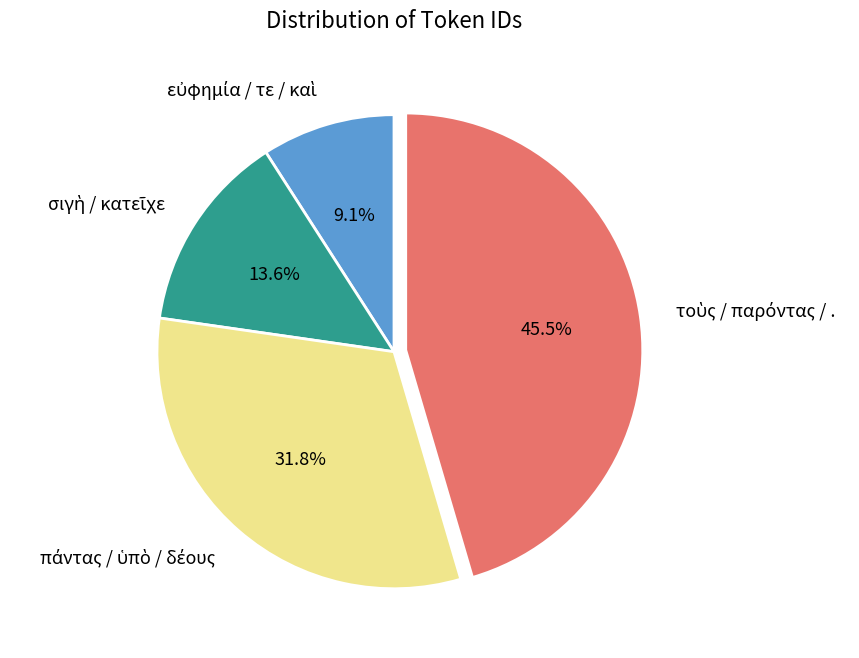

Does any single category account for the majority?

No